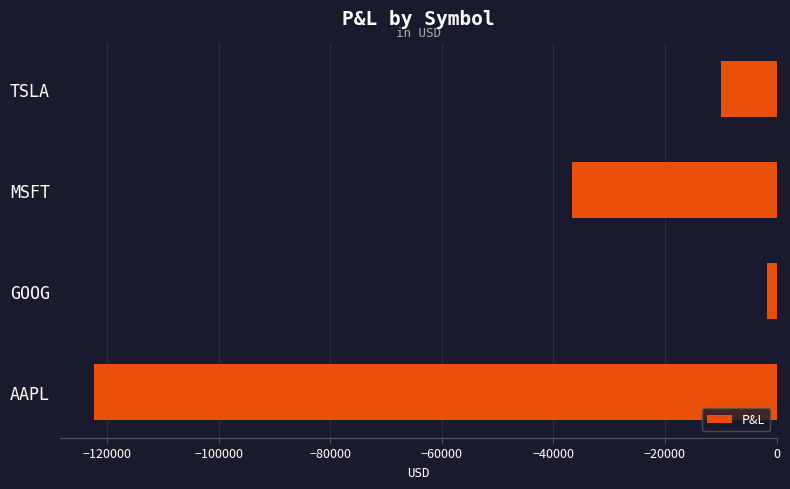

Where is the data nearest to the value -62073?

MSFT